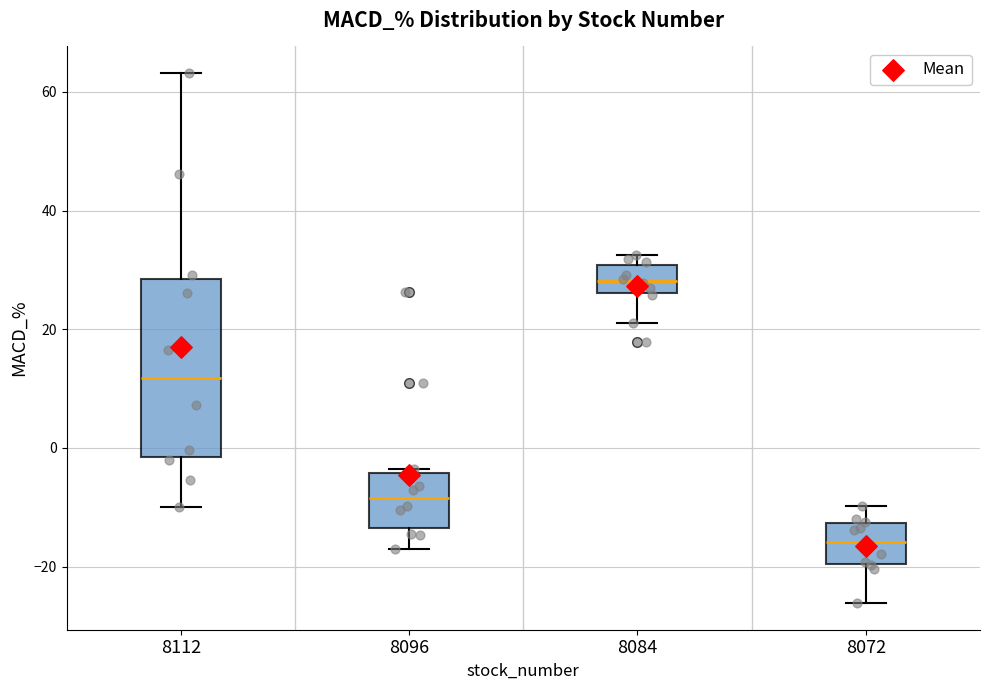

Comparing the boxes themselves (not the whiskers), which one is the tallest?

8112